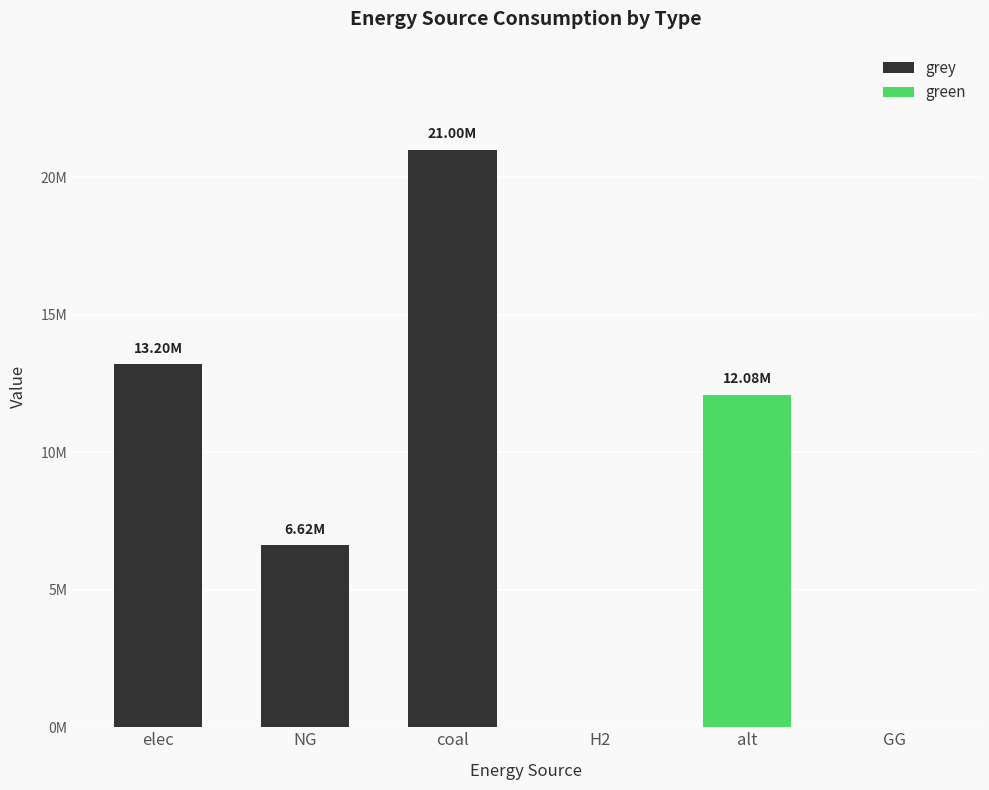

At which category does the chart reach its minimum across all series?

H2